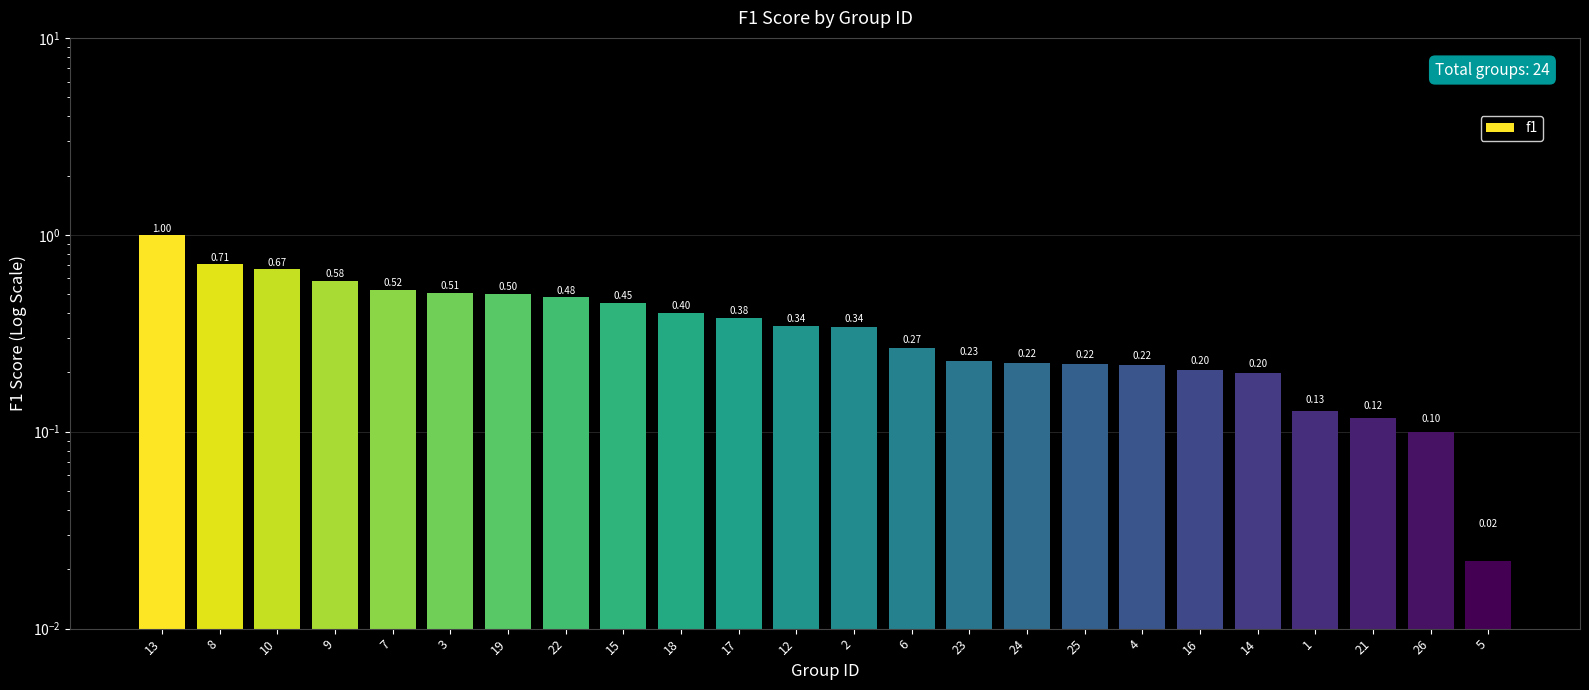

Reading left to right, list all the values displayed in this chart.

13=1.0	8=0.7	10=0.7	9=0.6	7=0.5	3=0.5	19=0.5	22=0.5	15=0.5	18=0.4	17=0.4	12=0.3	2=0.3	6=0.3	23=0.2	24=0.2	25=0.2	4=0.2	16=0.2	14=0.2	1=0.1	21=0.1	26=0.1	5=0.0